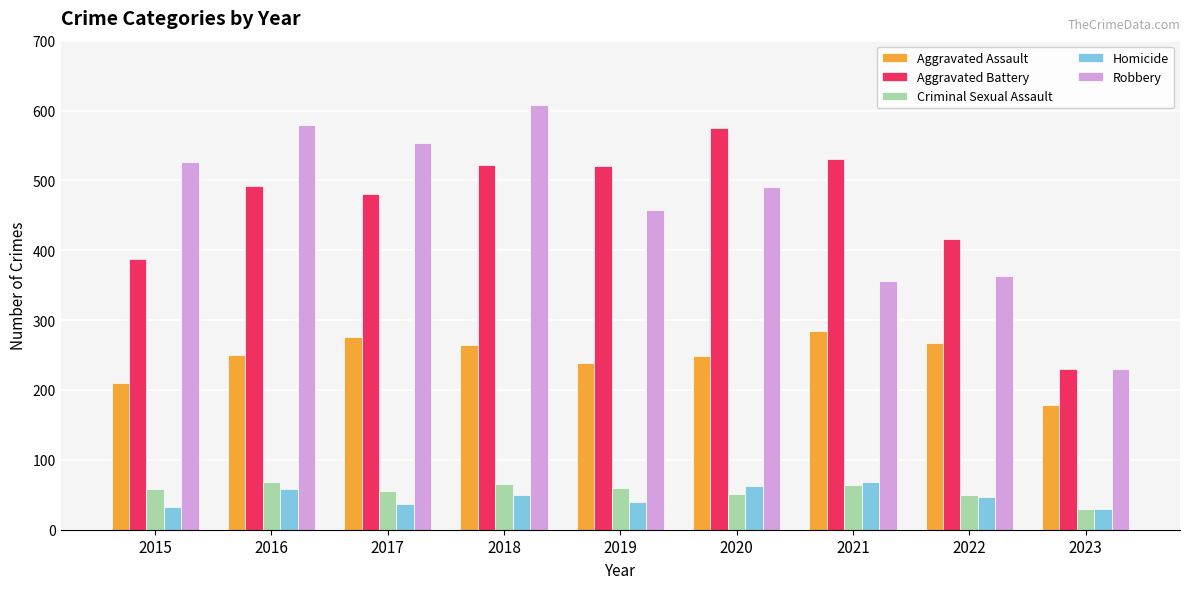

True or false: Criminal Sexual Assault has a value of 58 at 2015.

True